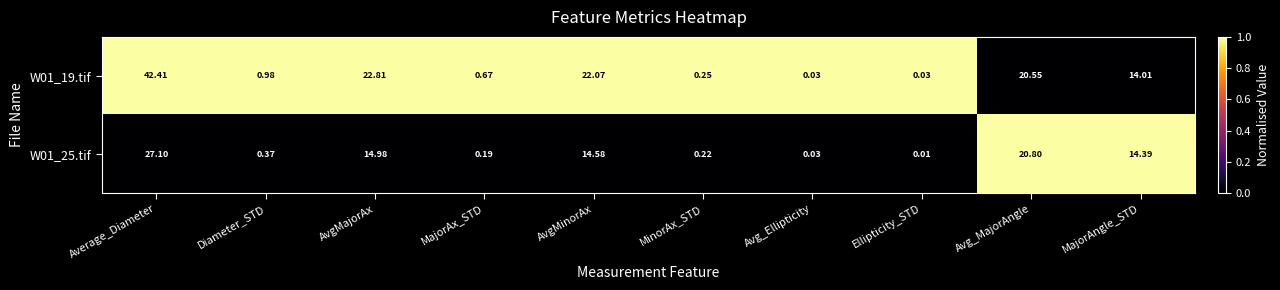

Between Avg_Ellipticity and Avg_MajorAngle, which series saw the biggest shift?

W01_25.tif